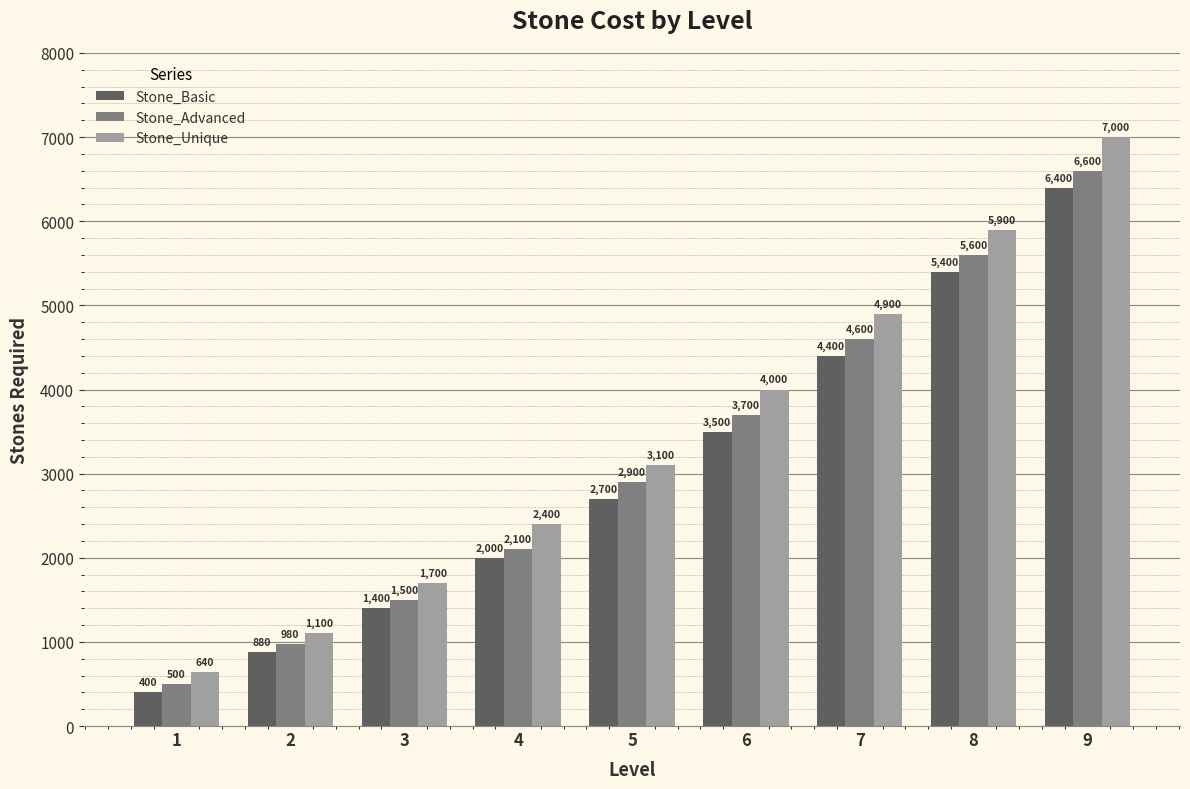

Rank the series at 2 from highest to lowest value.

Stone_Unique, Stone_Advanced, Stone_Basic